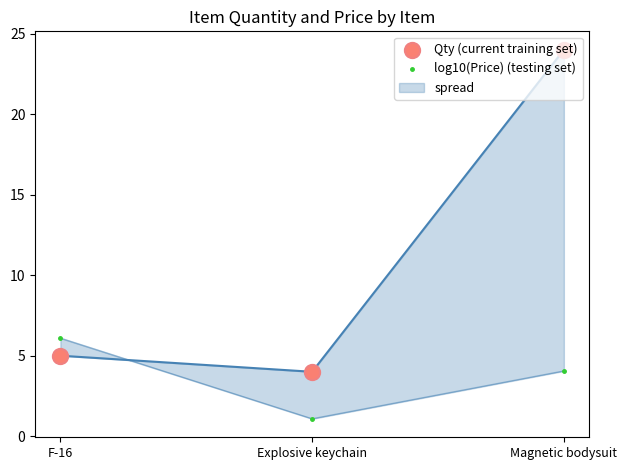

What are all the series names shown in the legend?

Qty (current training set), log10(Price) (testing set)